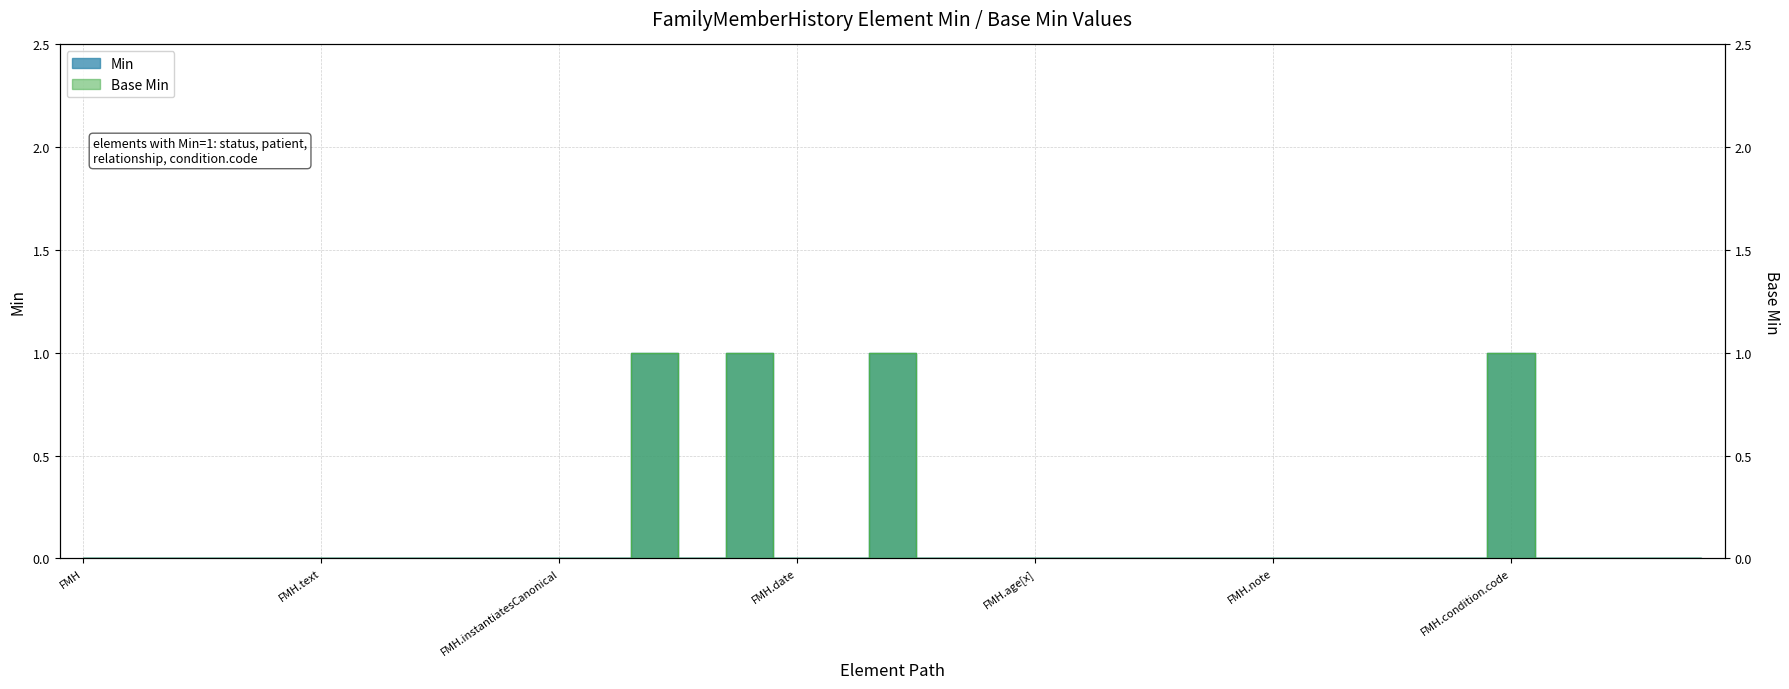

At how many categories does at least one series exceed 0?

4